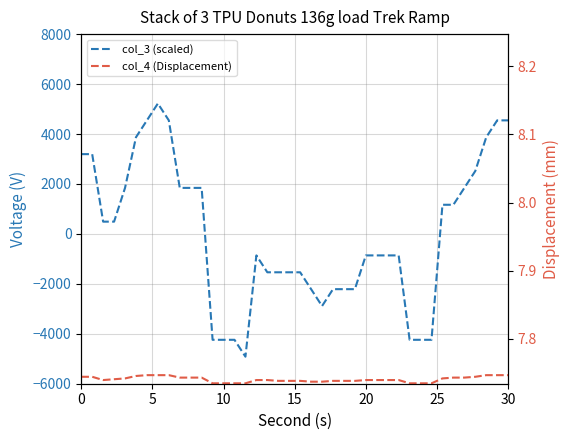

How many data points does each series have?

40